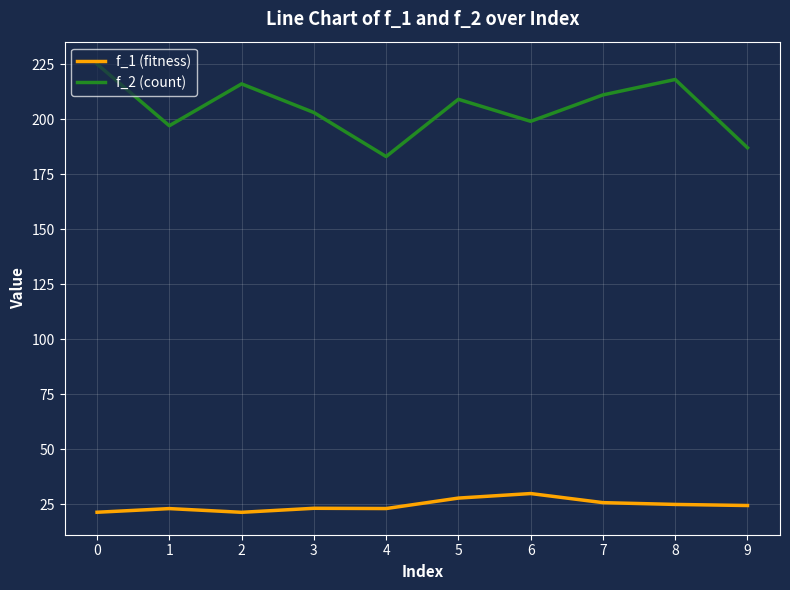

What is the minimum value shown in the chart?

21.4